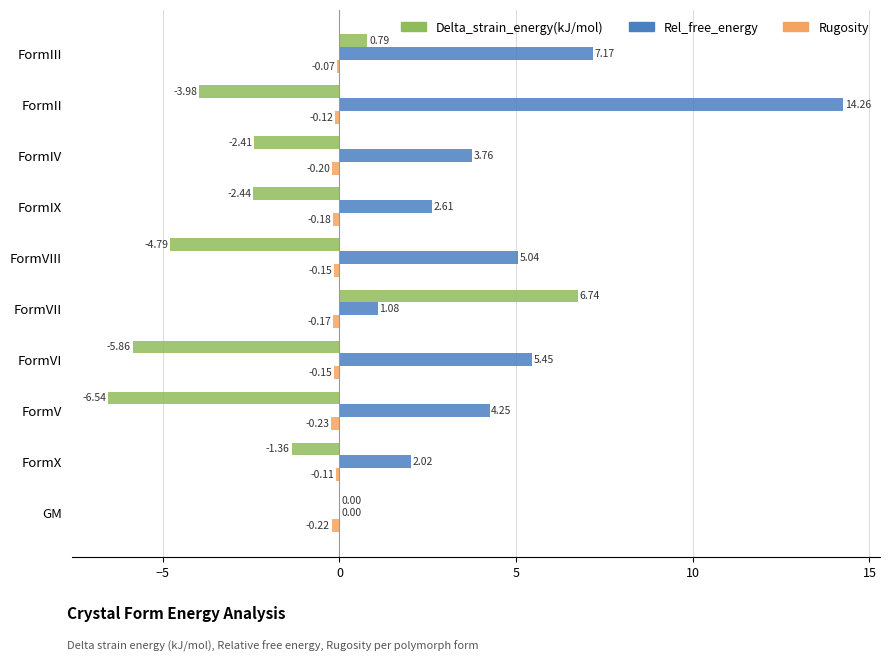

At which label does Rugosity reach its peak?

FormIII